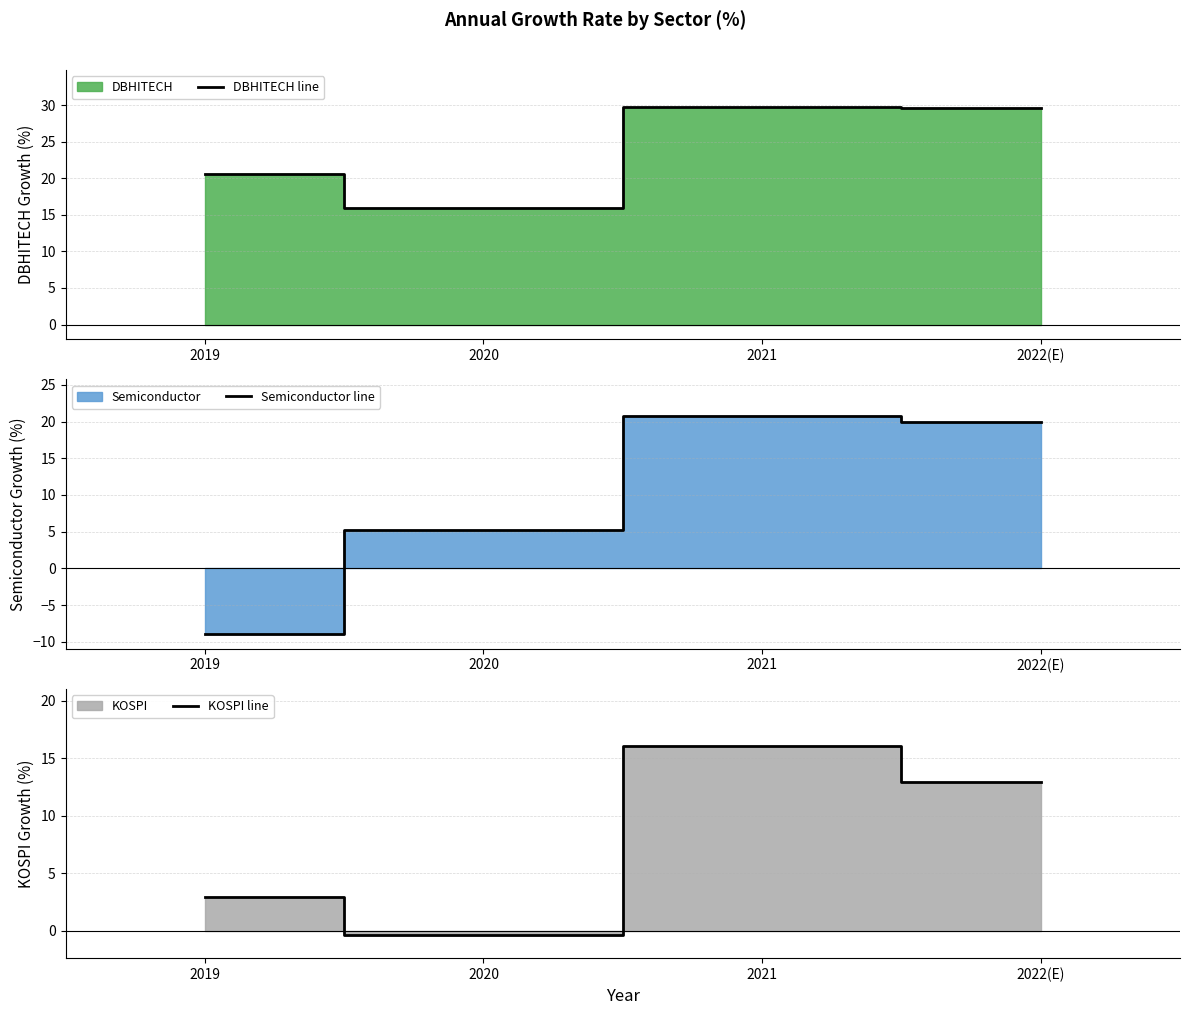

Reading left to right, transcribe all the data shown in this chart.

DBHITECH line: 20.6	15.9	29.8	29.5
Semiconductor line: -8.9	5.2	20.7	20.0
KOSPI line: 2.9	-0.4	16.0	13.0